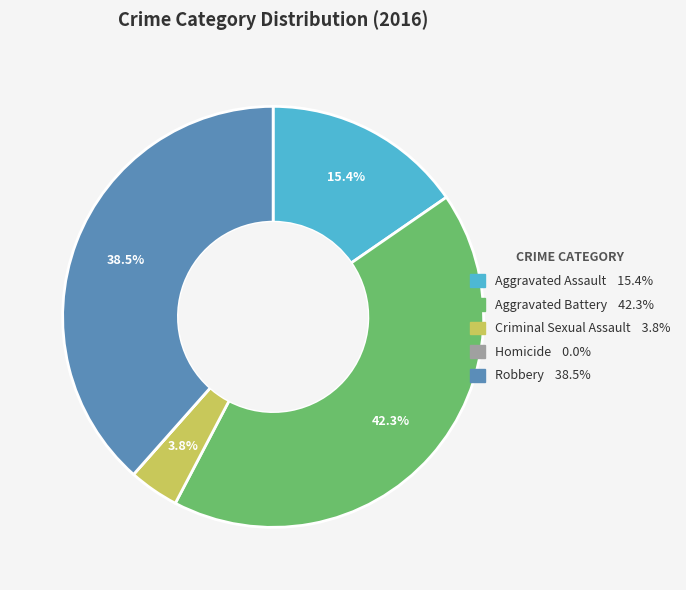

The Criminal Sexual Assault slice represents 4% of the pie. True or false?

True